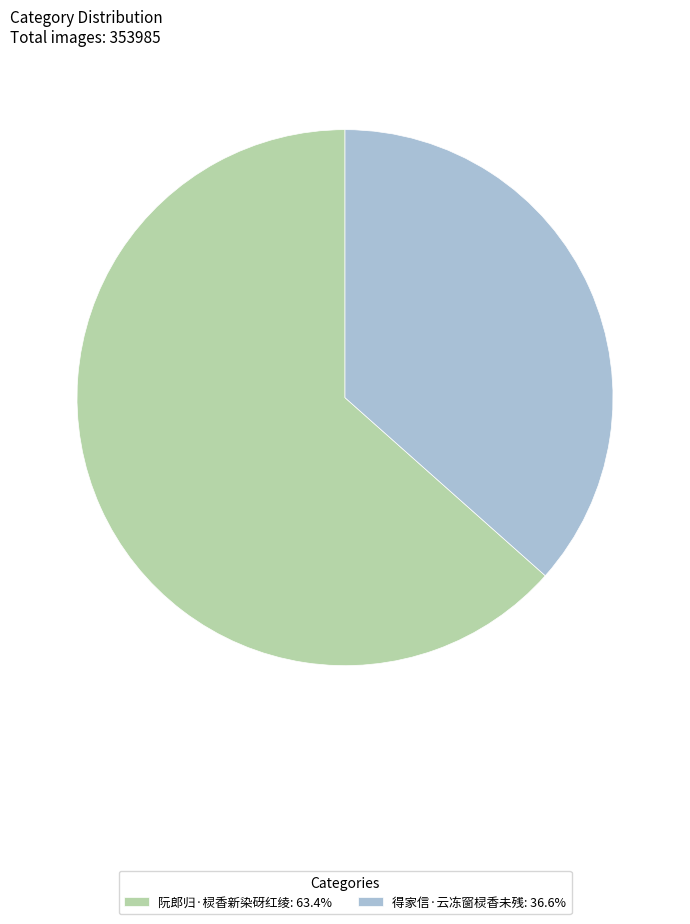

Does any single category account for the majority?

Yes